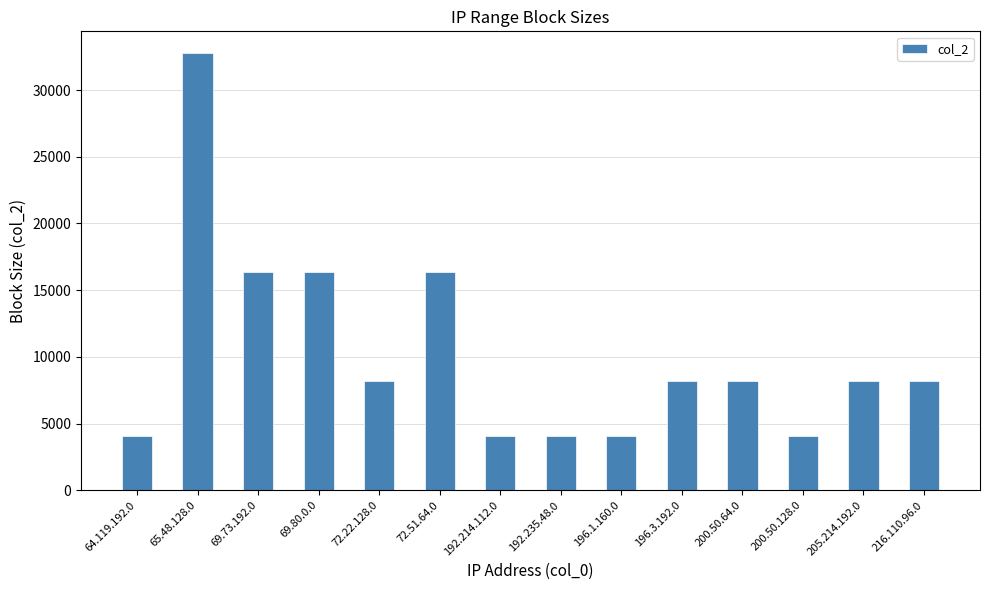

What is the difference between the maximum and minimum values?

28672